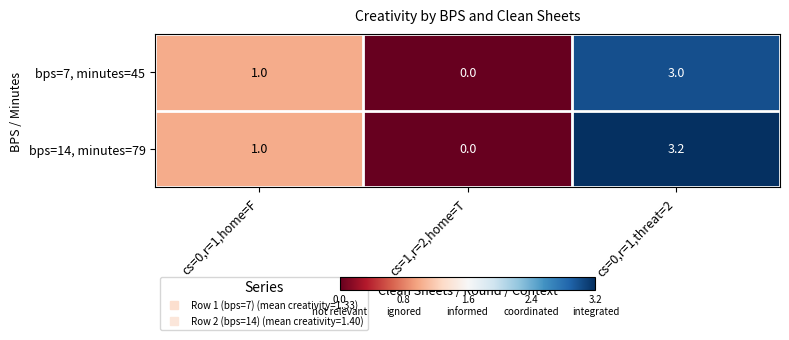

True or false: bps=14, minutes=79 has a value of 3.2 at cs=0,r=1,threat=2.

True